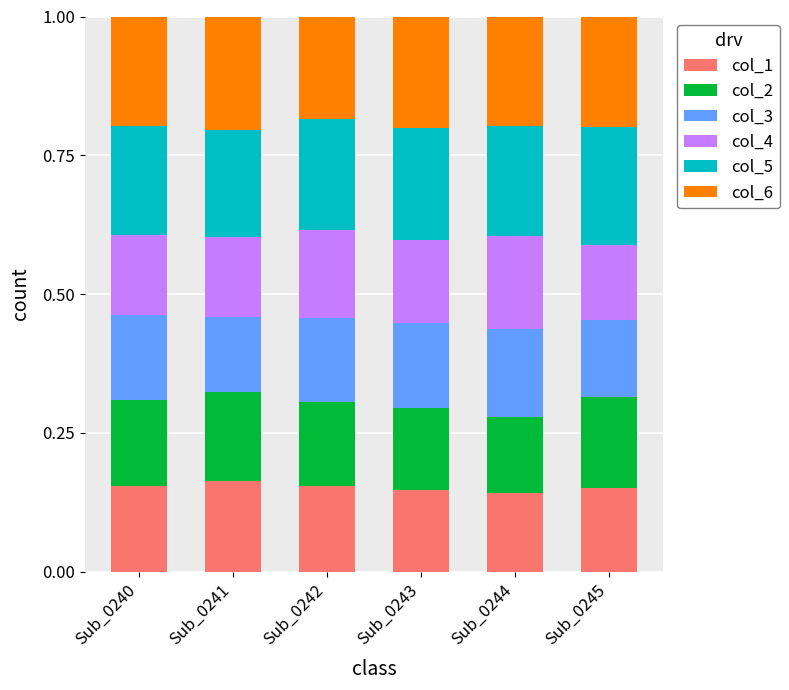

How many col_1 values are between 0 and 1?

6